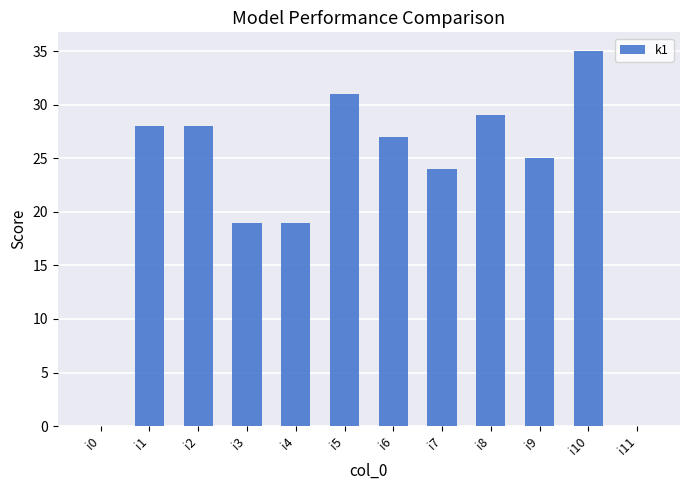

Are the bars horizontal?

No